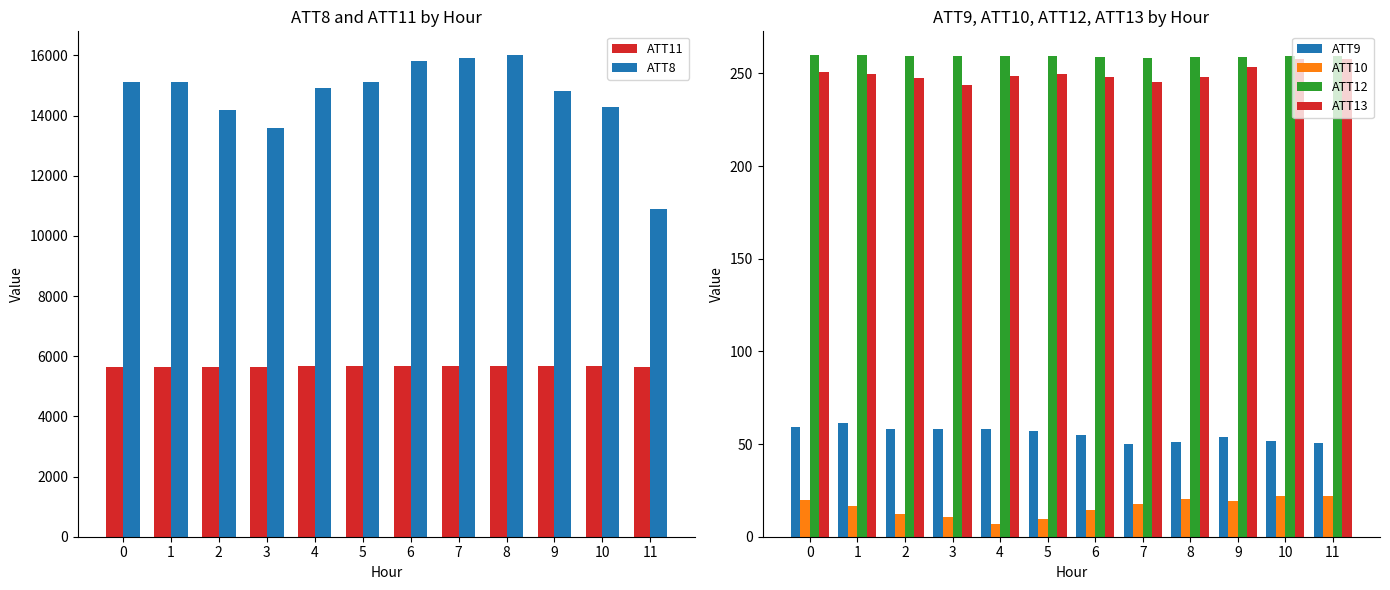

What is the spread (max minus min) of values at 10?

14277.8